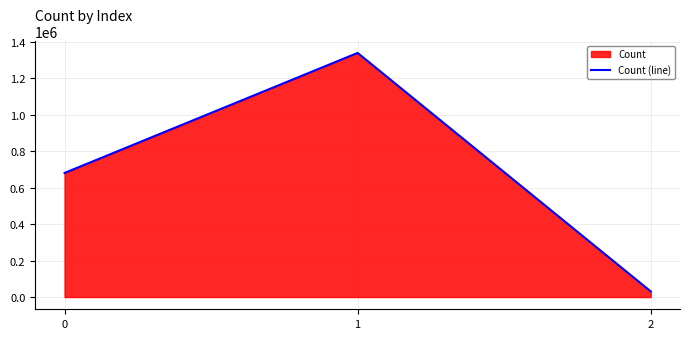

What is the difference between the values at 1 and 0?

657712